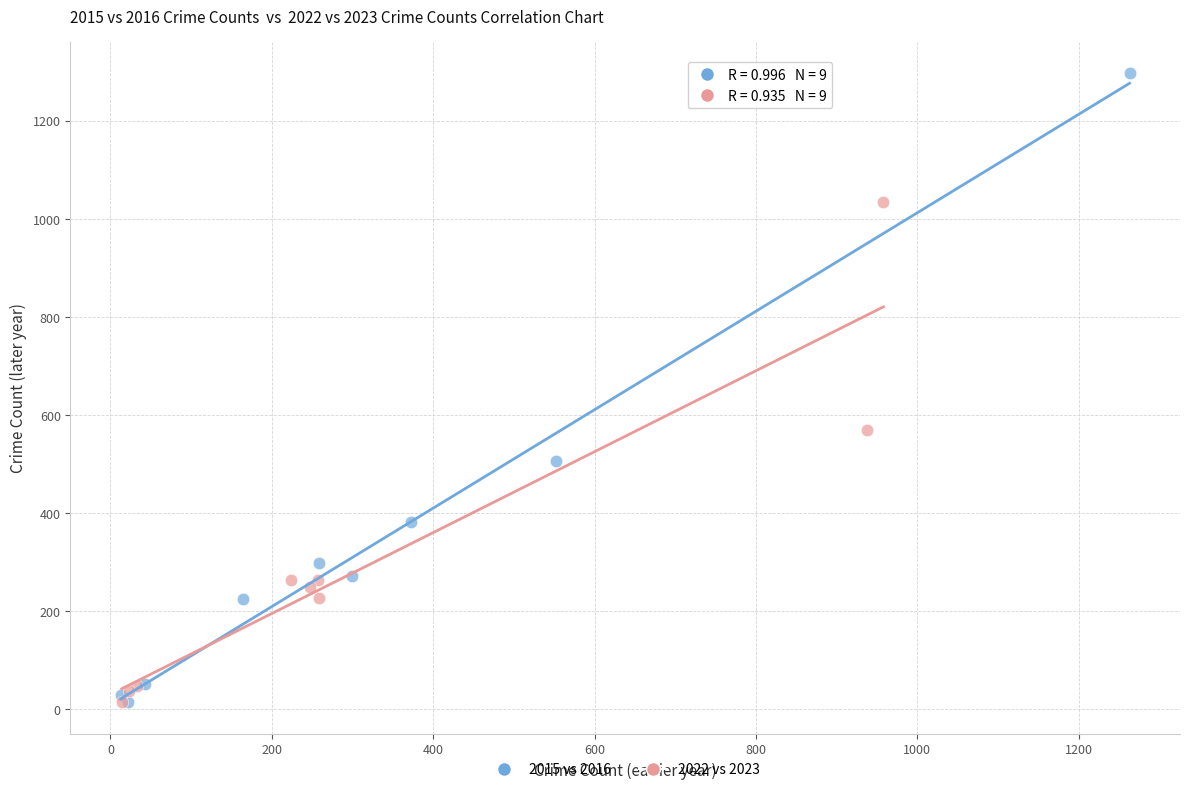

What are all the series names shown in the legend?

2015 vs 2016, 2022 vs 2023